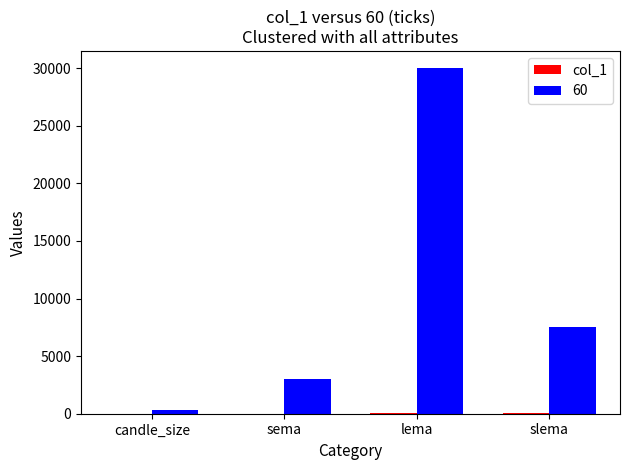

The 60 series shows 3000 at sema. True or false?

True